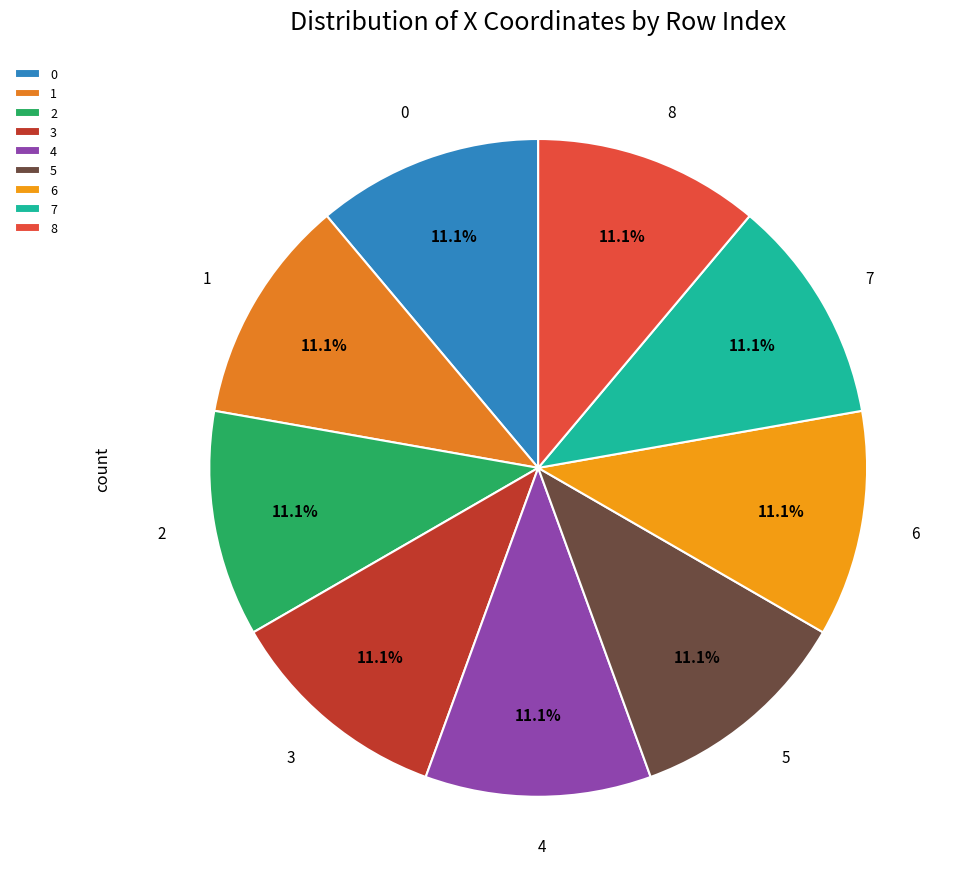

Approximately how many times larger is the value at 1 compared to 6?

1.0